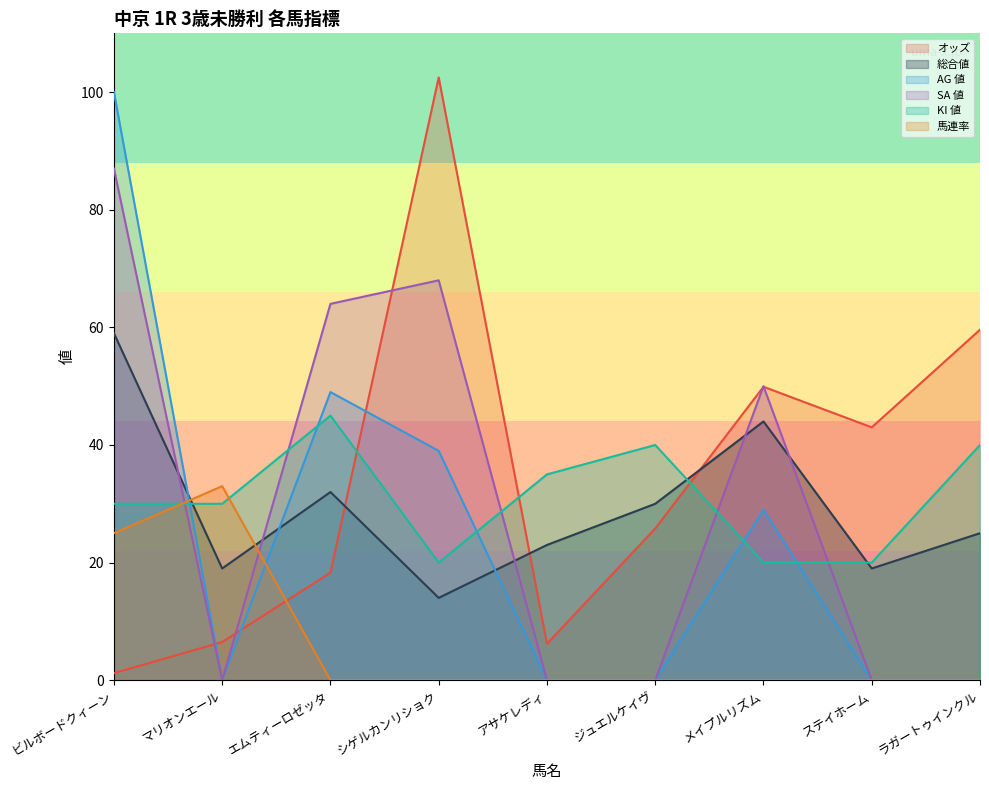

What is the minimum value for 総合値?

14.0